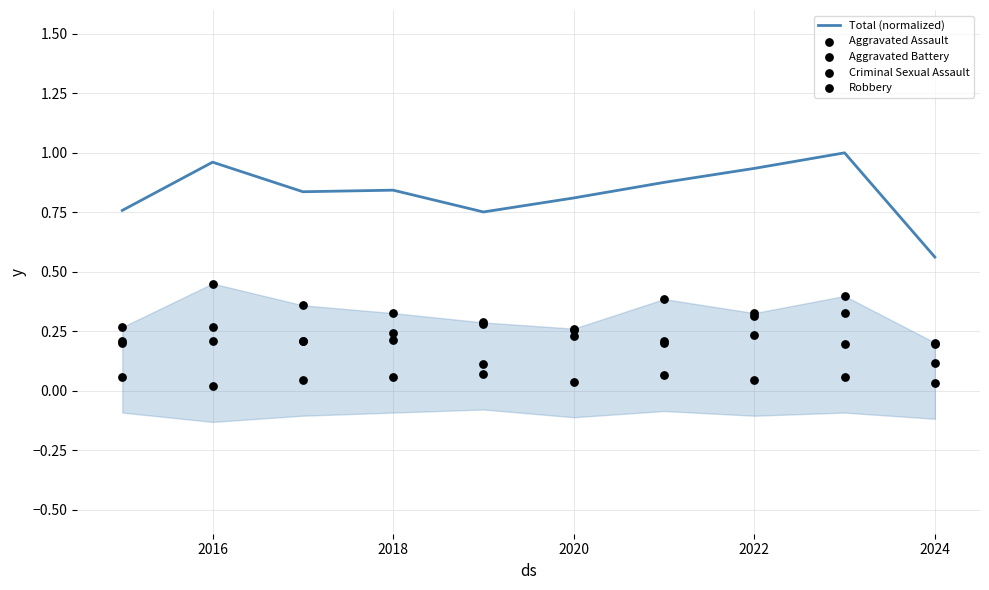

What are all the series names shown in the legend?

Total (normalized), Aggravated Assault, Aggravated Battery, Criminal Sexual Assault, Robbery